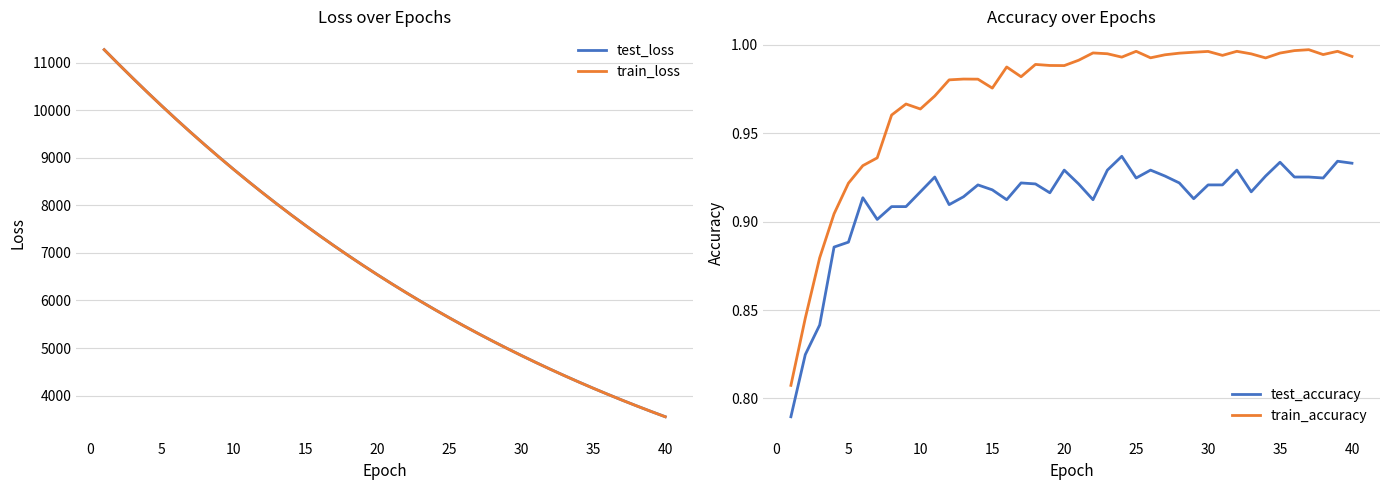

True or false: test_accuracy and train_accuracy intersect in this chart.

False